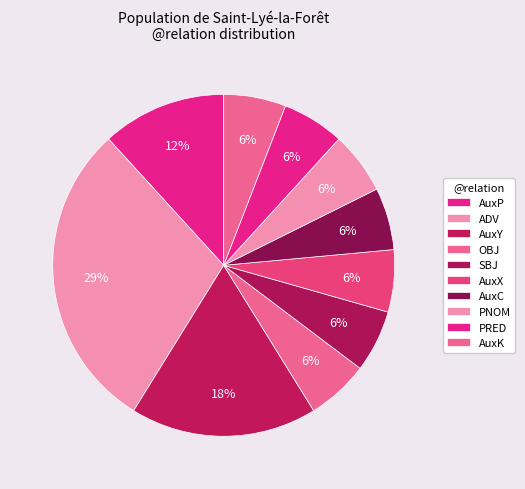

Count the number of slices in the pie.

10